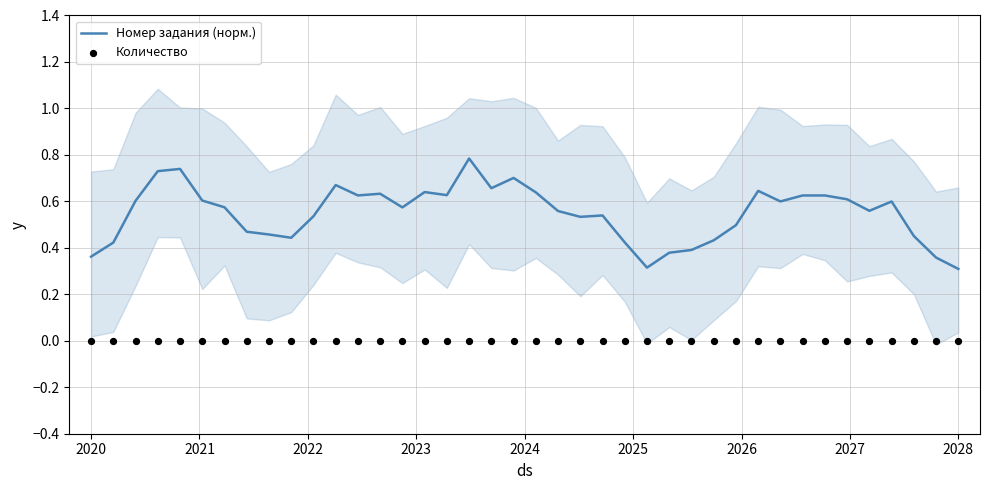

Which series reaches the minimum Y coordinate?

Количество